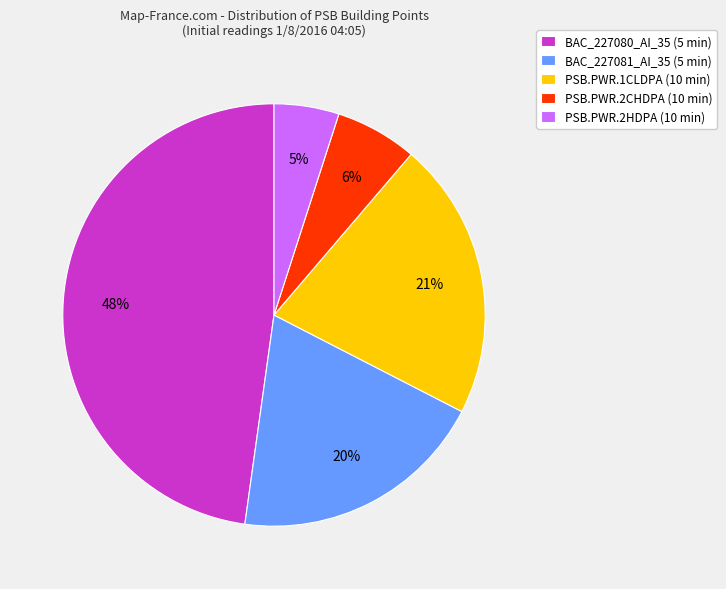

Which slice is the smallest?

PSB.PWR.2HDPA